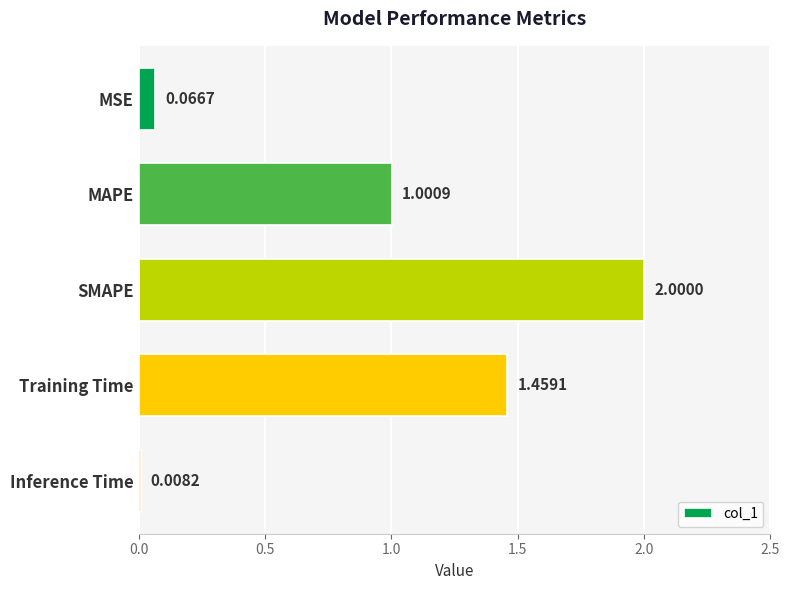

Count the number of values greater than 1.

3